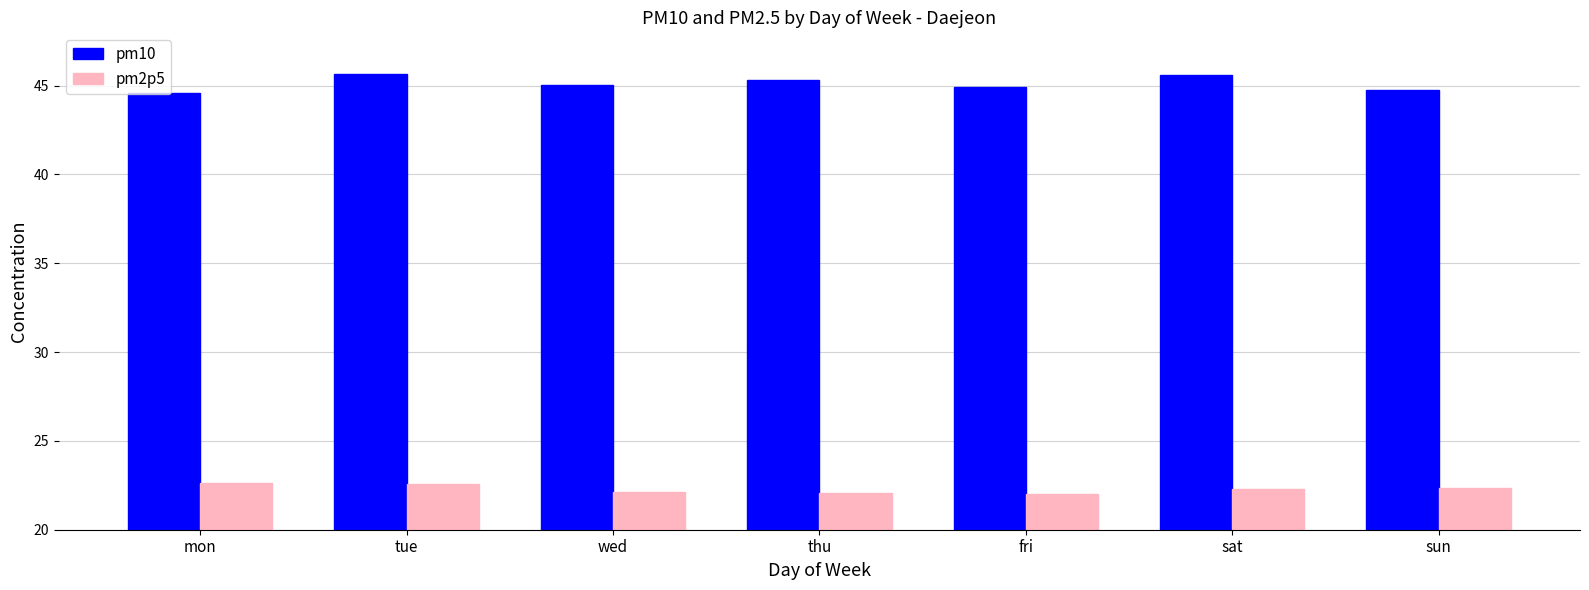

What is the maximum value shown in the chart?

45.7